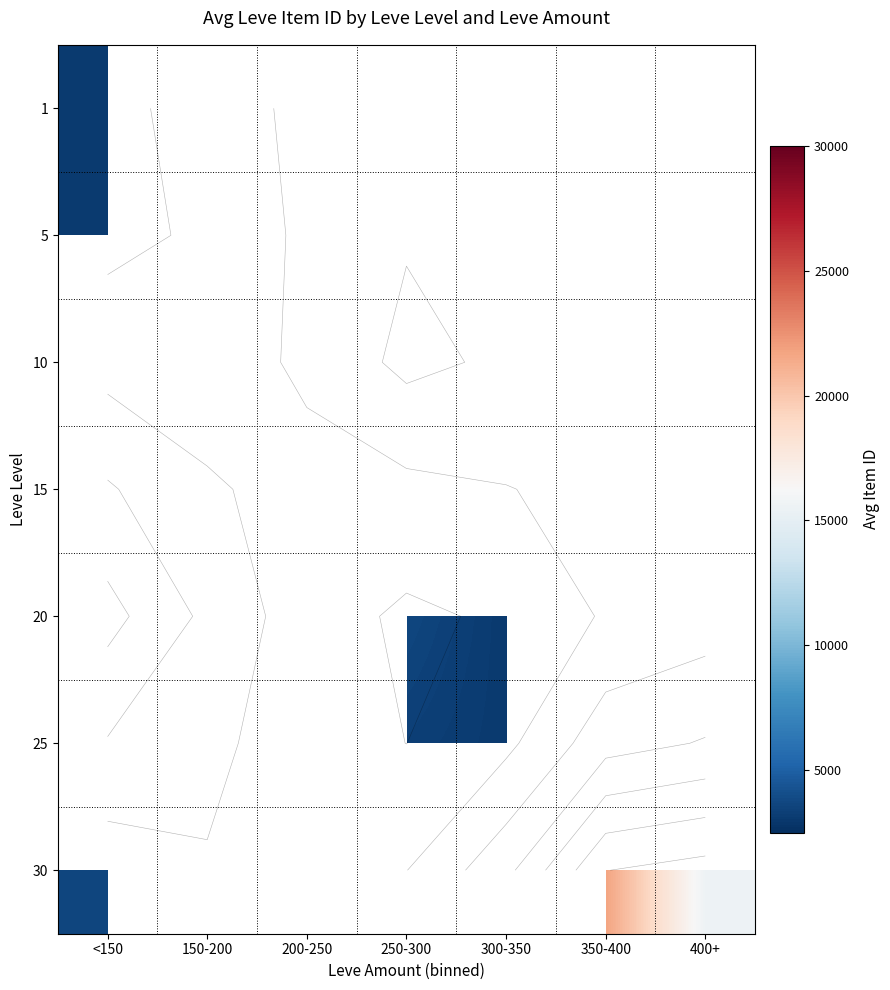

Count the number of categories in the chart.

7